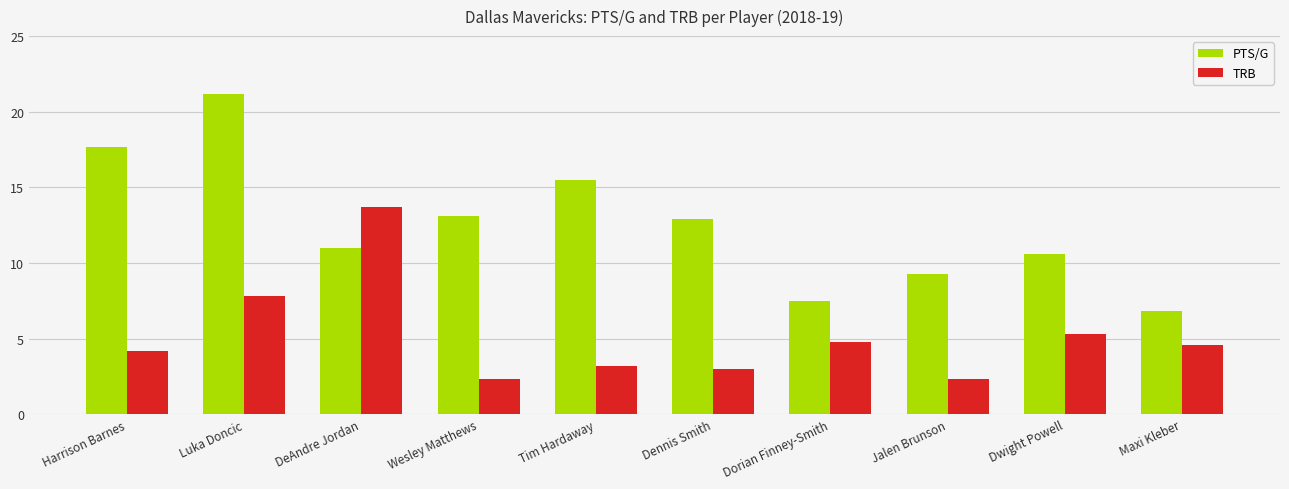

The value of PTS/G at Dennis Smith is 12.9. True or false?

True